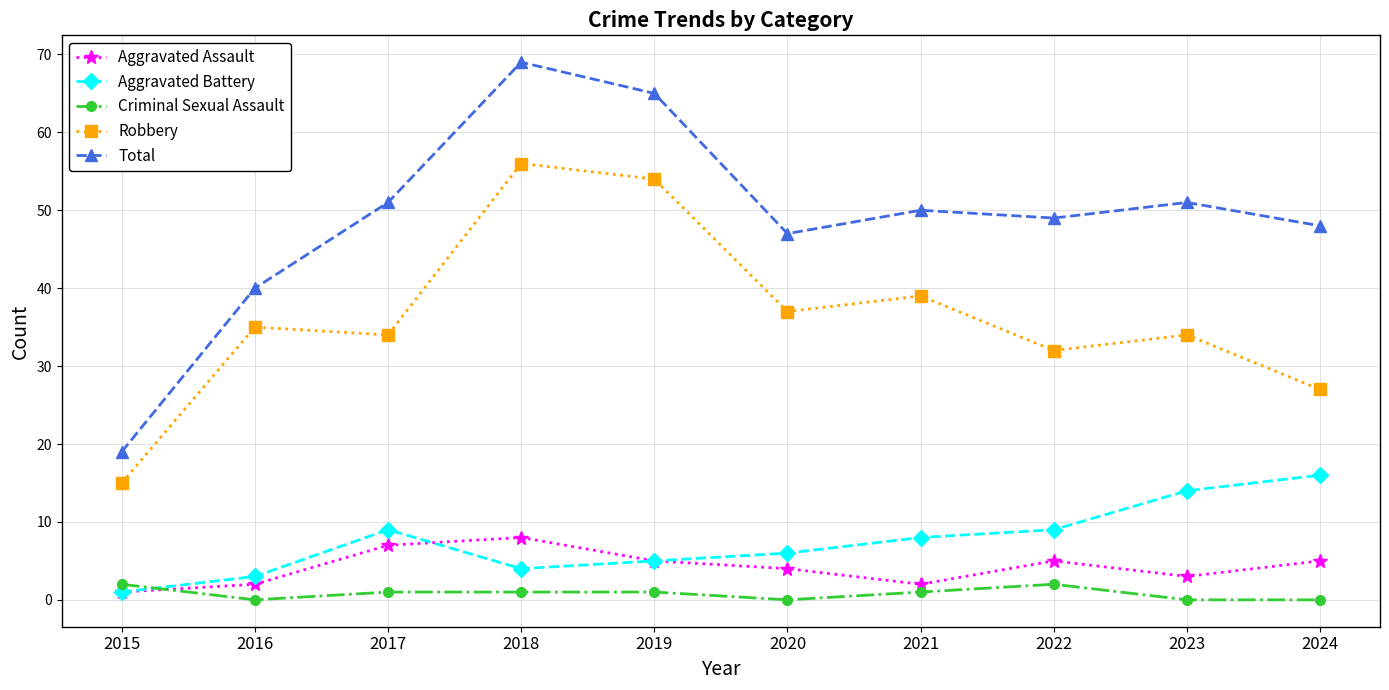

Where is the first local minimum for Robbery?

2017